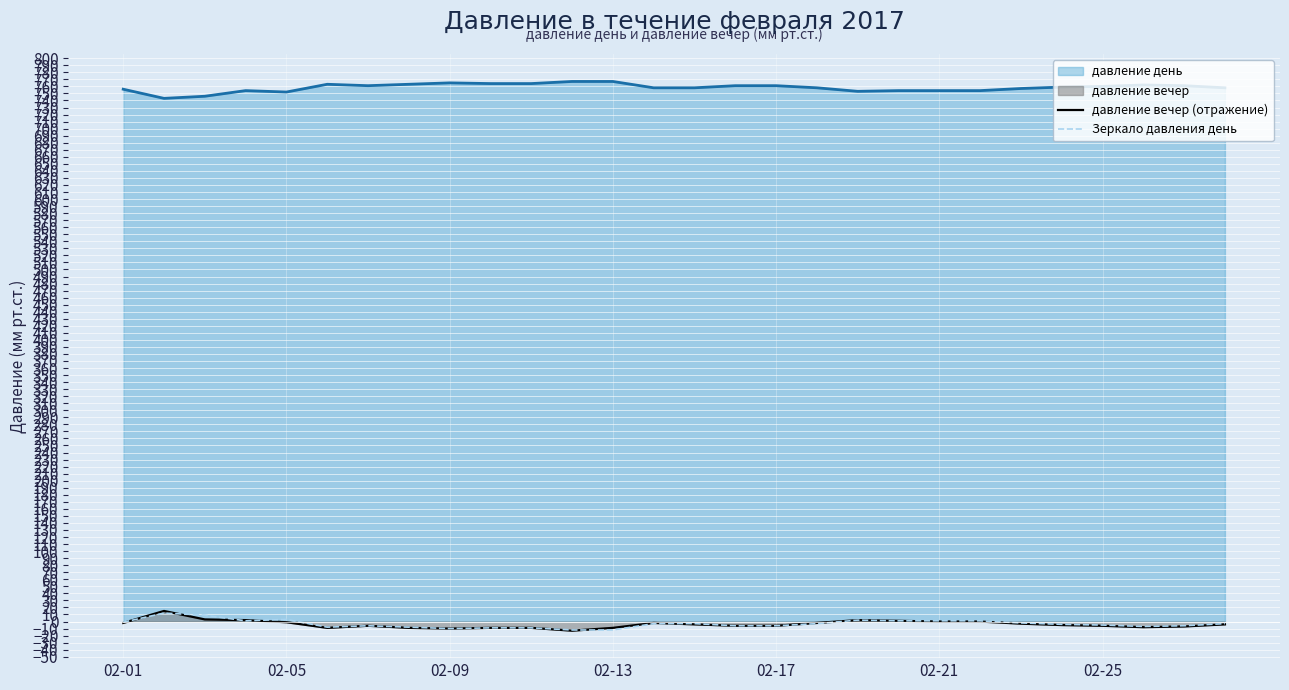

What is the greatest value displayed?

767